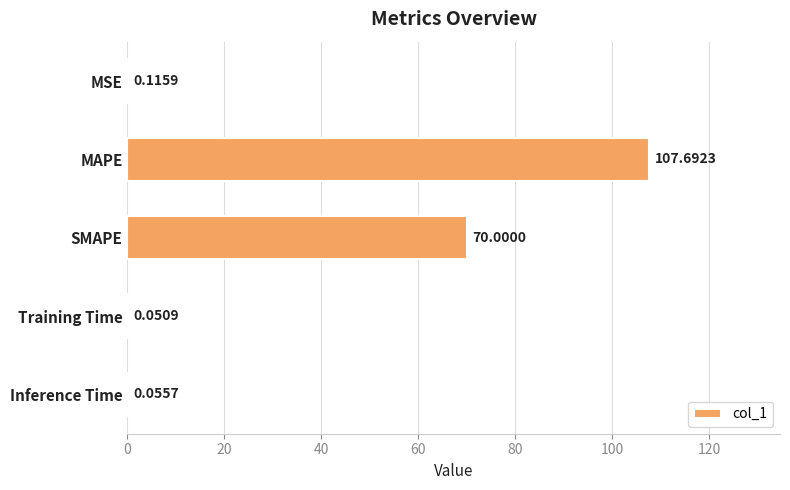

Which category has the highest value across all series?

MAPE